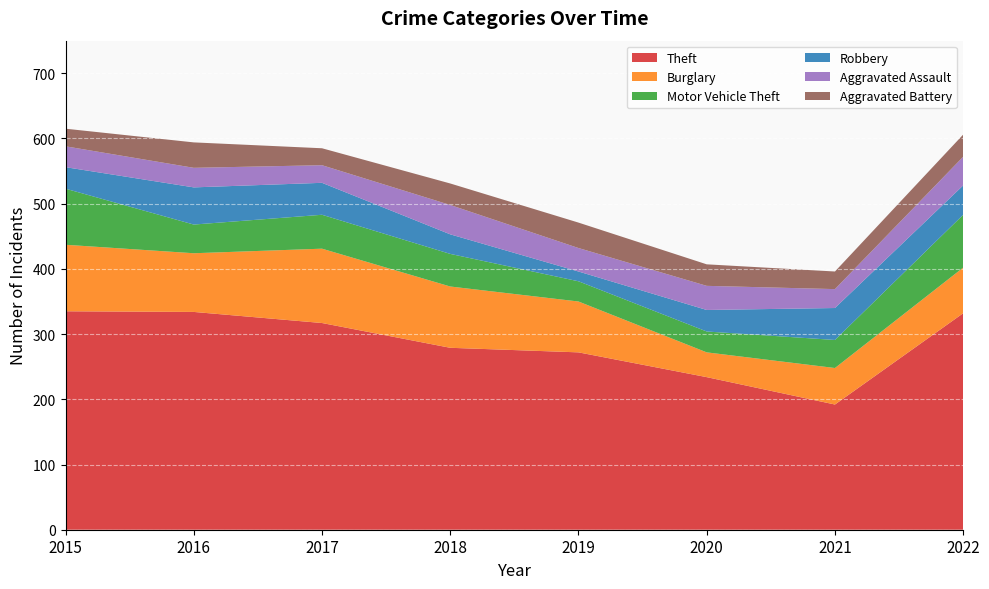

Reading left to right, what are all the values shown in this chart?

Theft: 335	334	317	279	272	234	192	332
Burglary: 102	90	114	94	78	38	56	70
Motor Vehicle Theft: 86	44	52	50	31	32	43	81
Robbery: 33	57	49	30	15	33	49	45
Aggravated Assault: 32	30	27	45	36	37	29	44
Aggravated Battery: 27	39	26	33	39	33	27	34